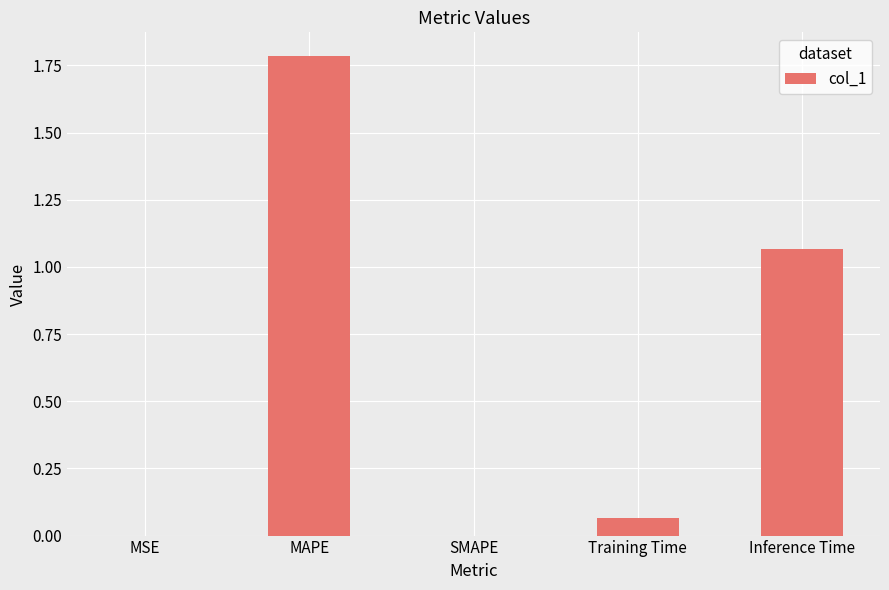

The value at Training Time is 0.0. True or false?

False